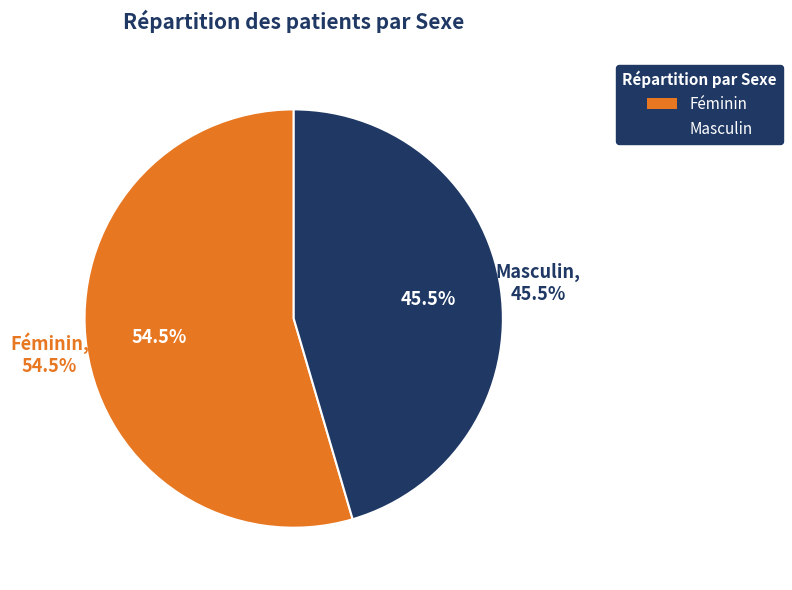

What is the largest slice in the pie chart?

Féminin